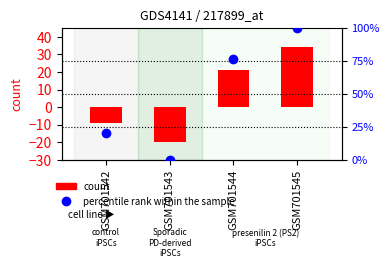

Which series has the widest spread of values?

percentile rank within the sample